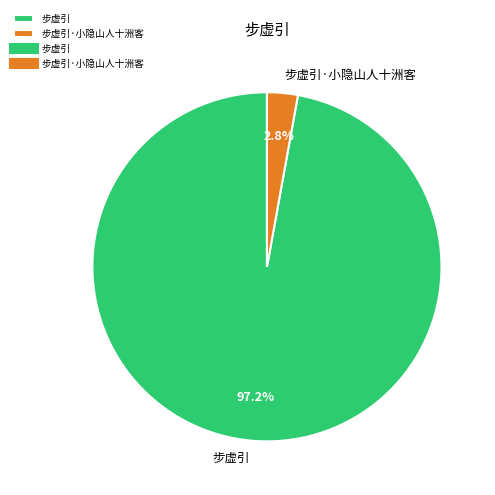

Which category accounts for the majority?

步虚引